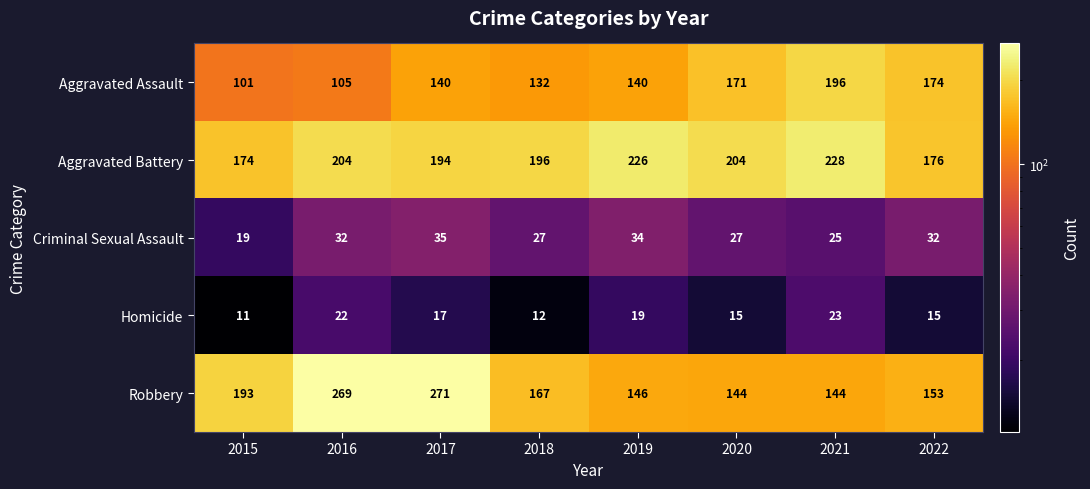

How many categories are shown in the chart?

8